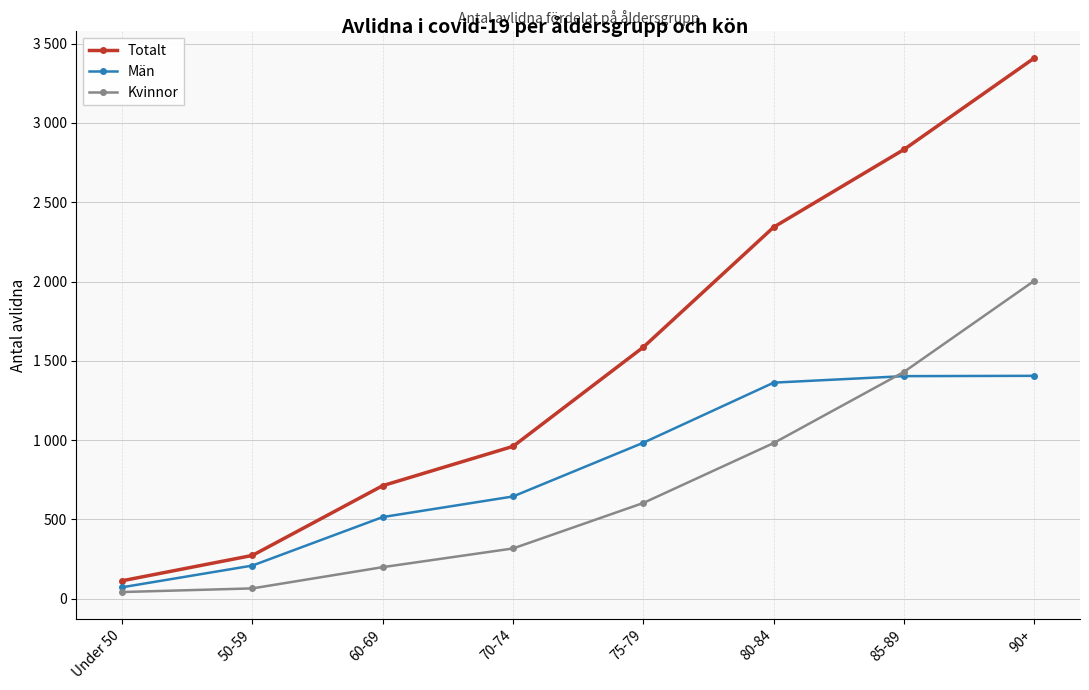

What is the lowest value of the Kvinnor series?

41